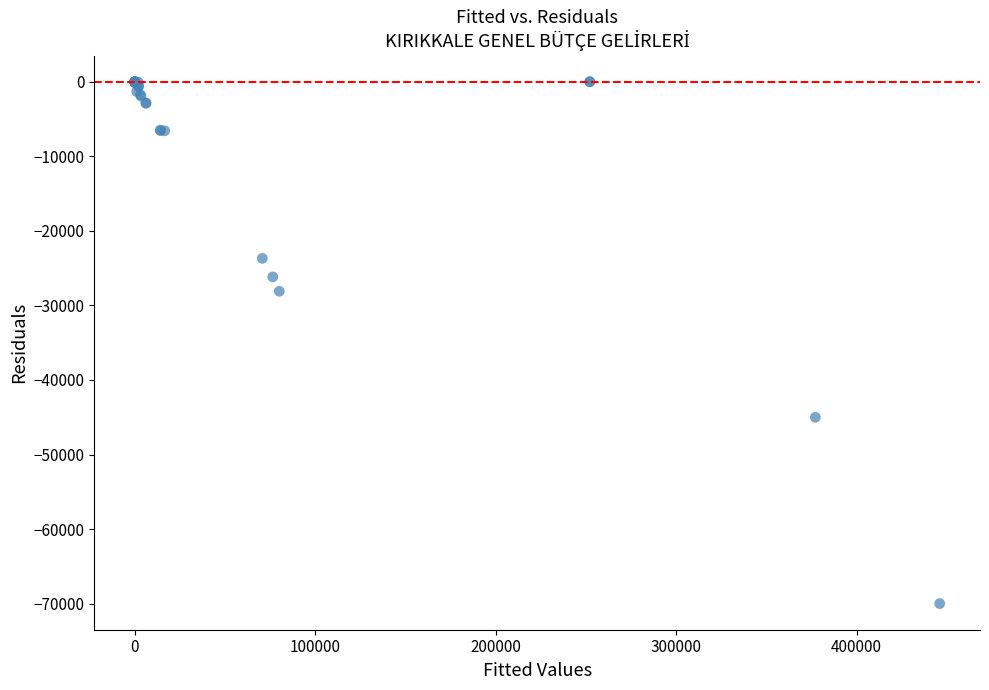

What Y value in the scatter plot is closest to -34998?

-28104